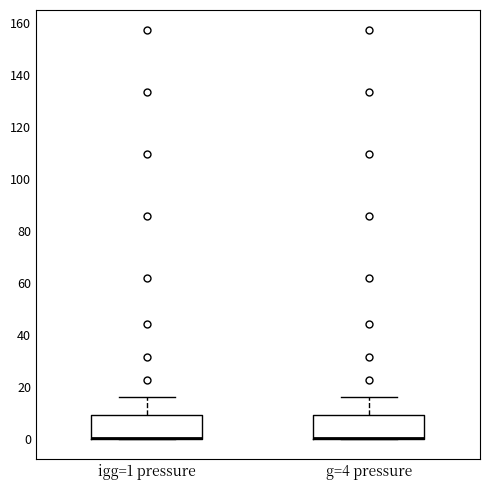

Reading left to right, read every box against the y-axis: the position of its median line, the range the box covers, and the ends of its whiskers. The values are not printed on the chart, so give them approximately, as read against the axis.

igg=1 pressure: median 0 (drawn on the box's lower edge), box 0 to 8, whiskers 0 to 16
g=4 pressure: median 0 (drawn on the box's lower edge), box 0 to 8, whiskers 0 to 16